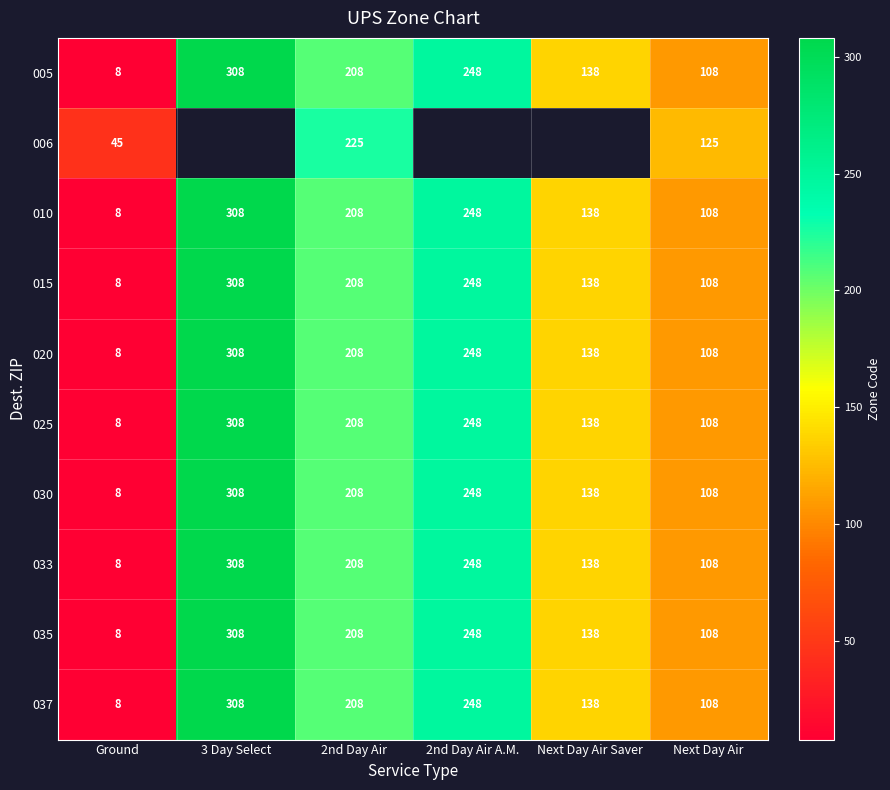

What is the spread (max minus min) of values at Ground?

37